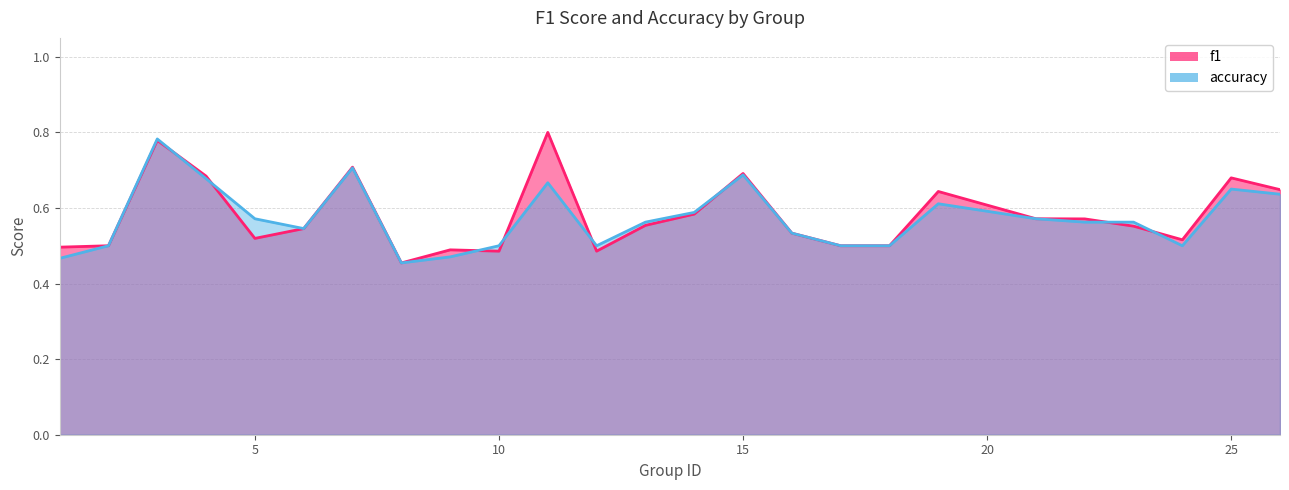

The accuracy series shows 0.5 at 24. True or false?

True